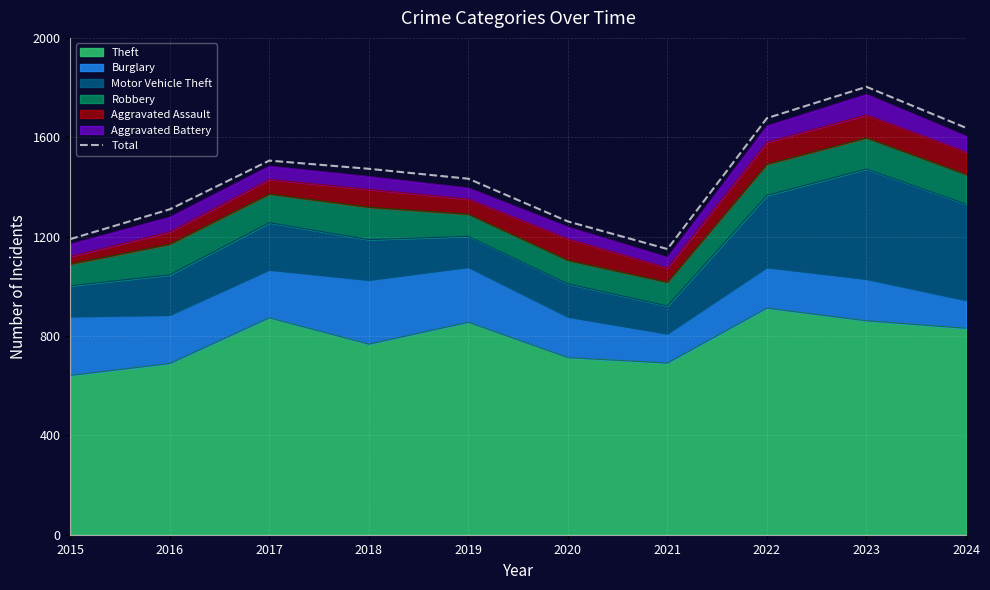

Rank the categories by value from lowest to highest.

2021, 2015, 2020, 2016, 2019, 2018, 2017, 2024, 2022, 2023